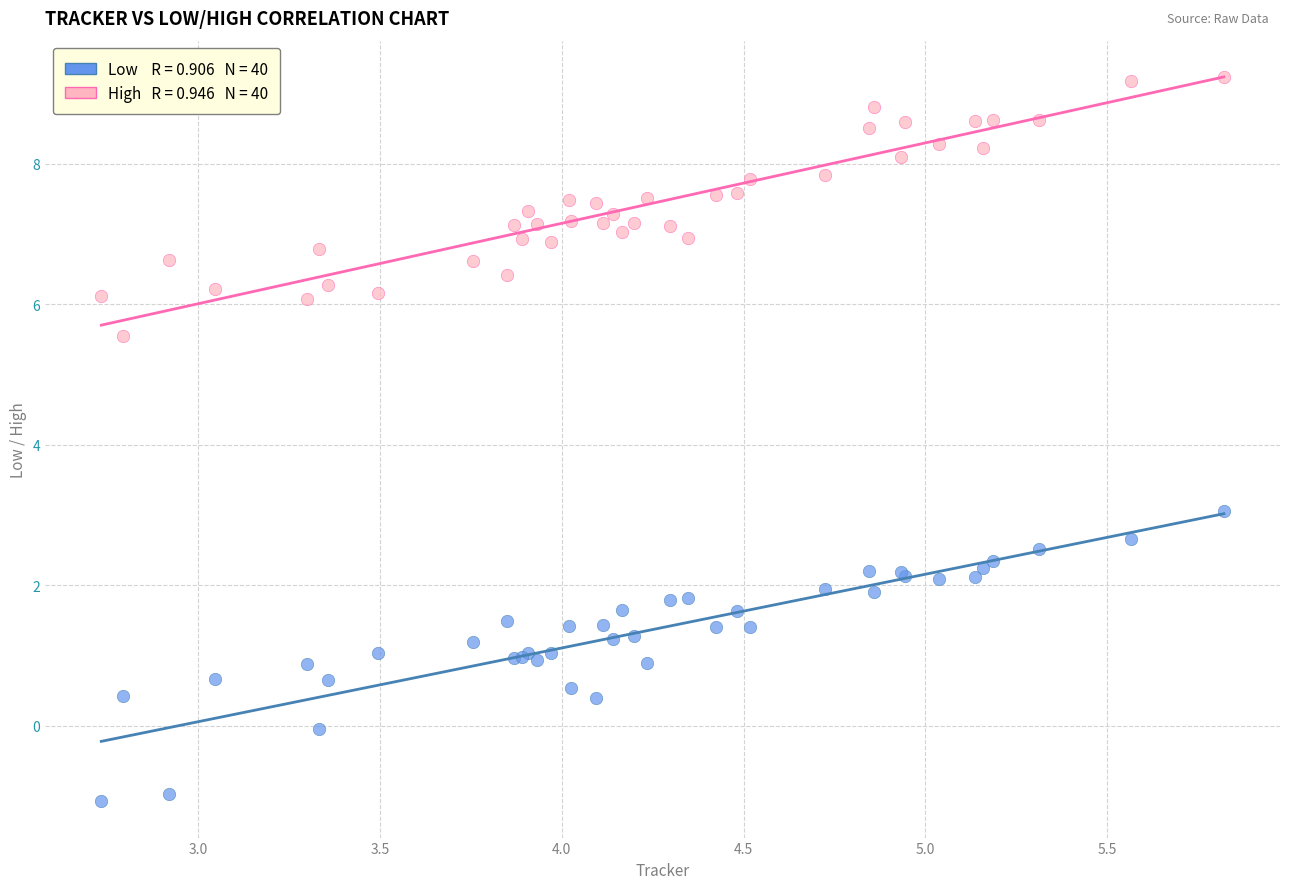

Across all series, what Y value is closest to 4?

3.1